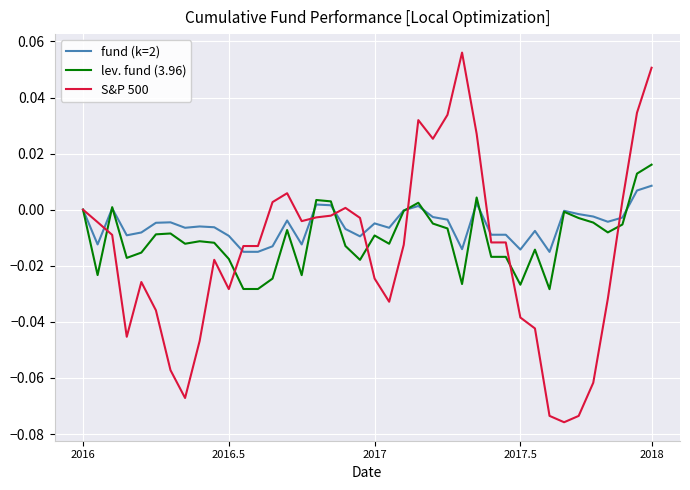

List the series in order of their peak value, highest first.

S&P 500, lev. fund (3.96), fund (k=2)